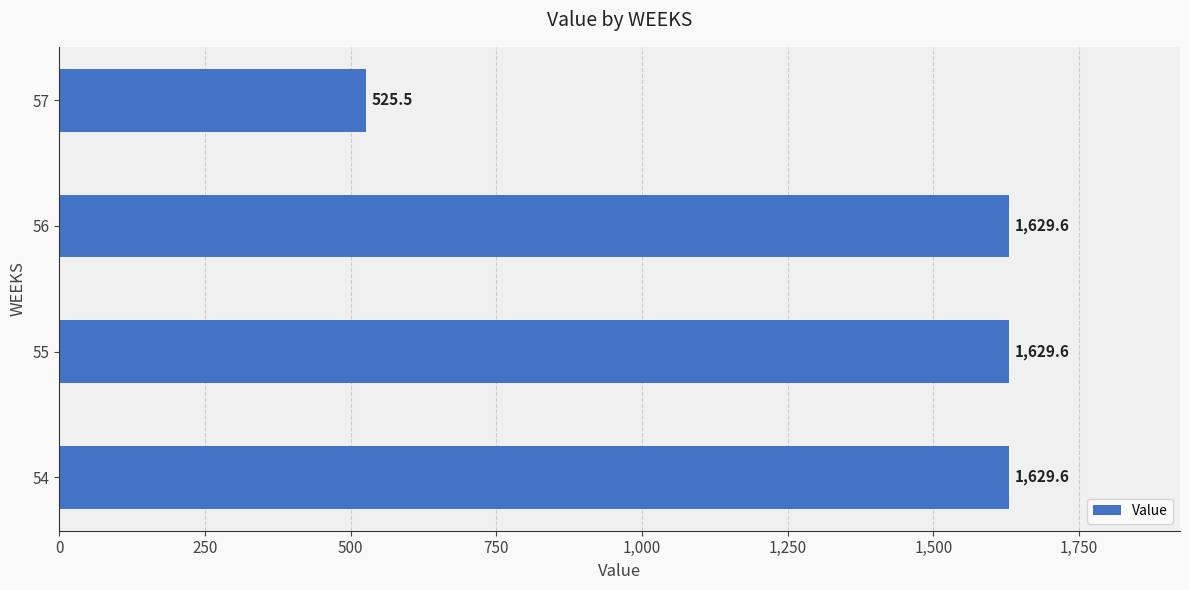

True or false: the data shows 525.5 at 57.

True